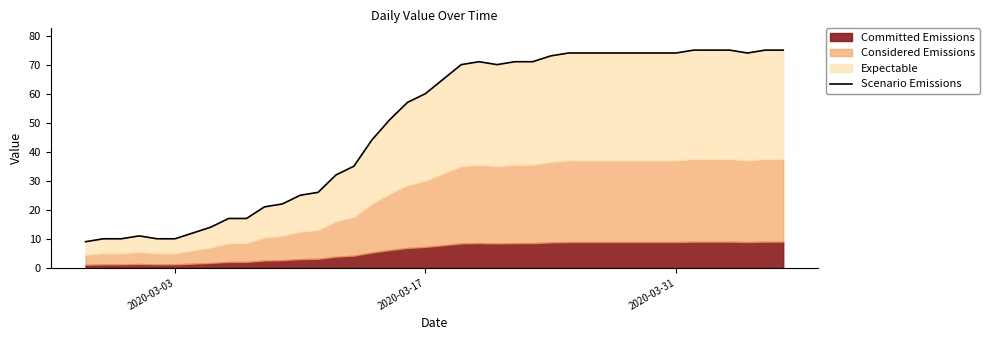

The chart shows a value of 100 at 2020-03-17. True or false?

False